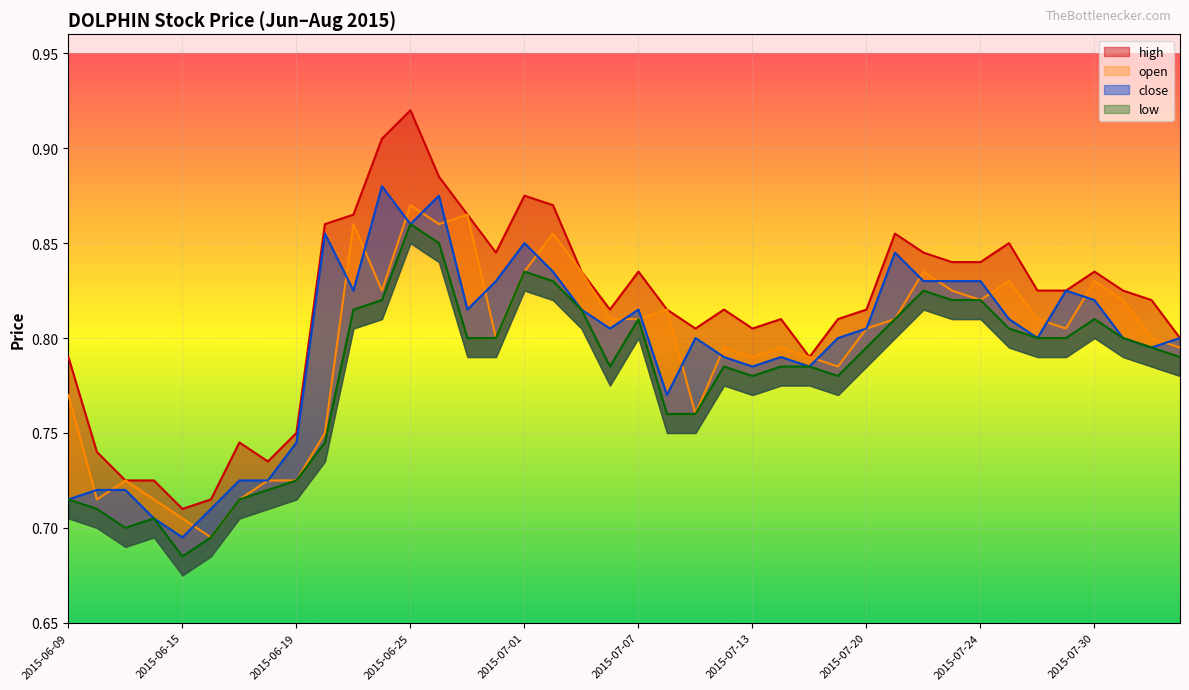

What is the value of the open point at the 19th from the left?

0.8